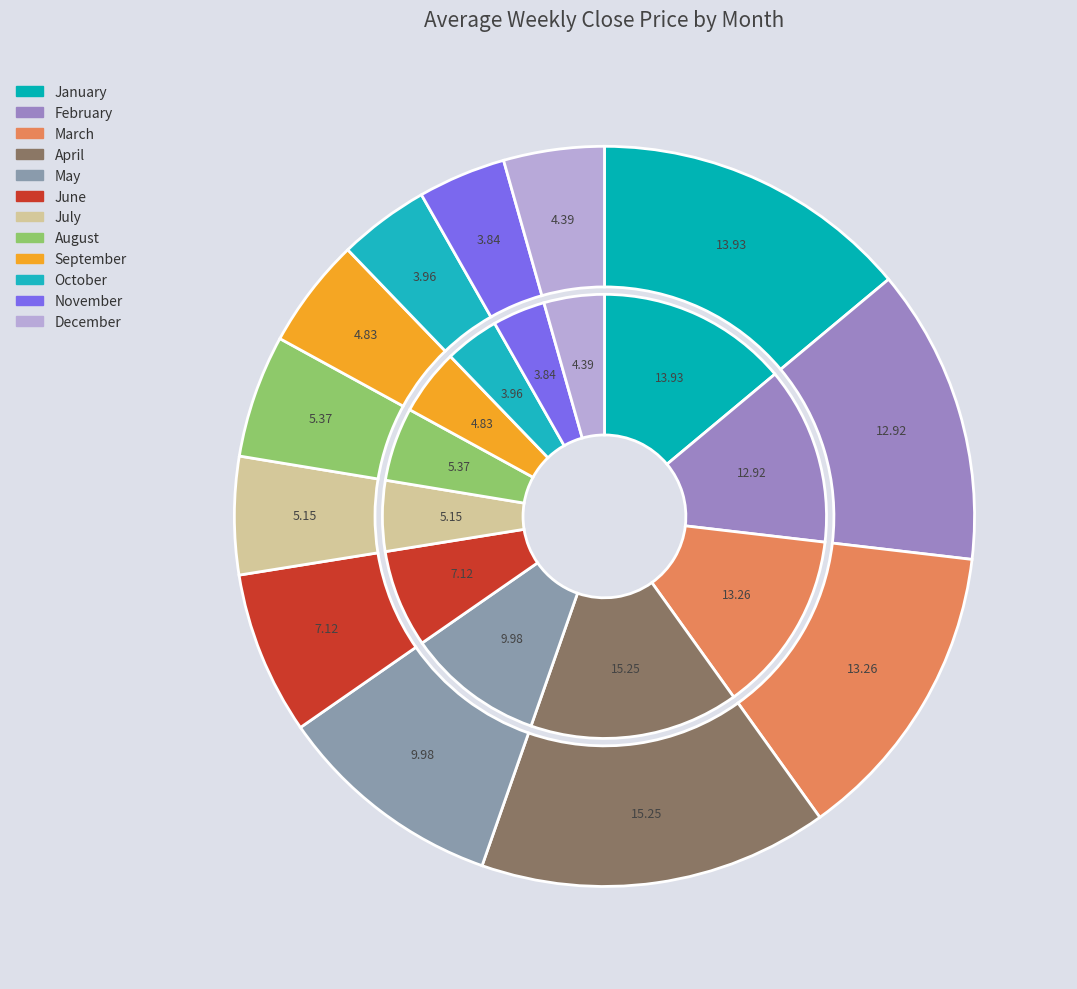

Is there a majority slice in this chart?

No